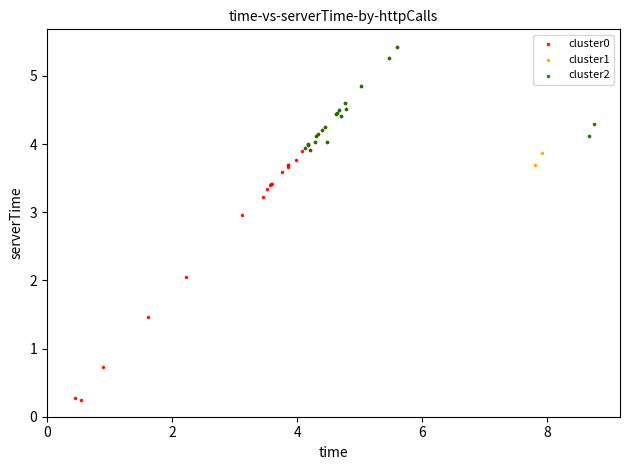

Which series has the widest spread of Y values?

cluster0